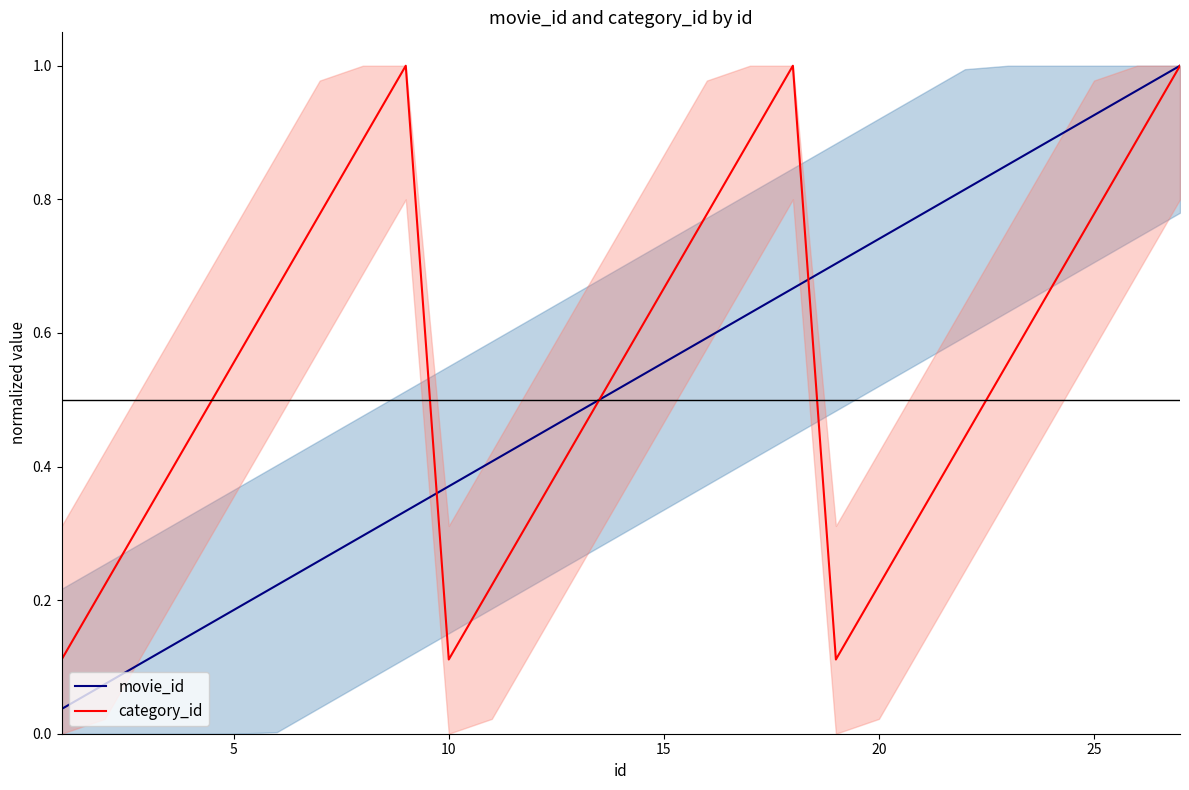

How many lines are shown in the chart?

2